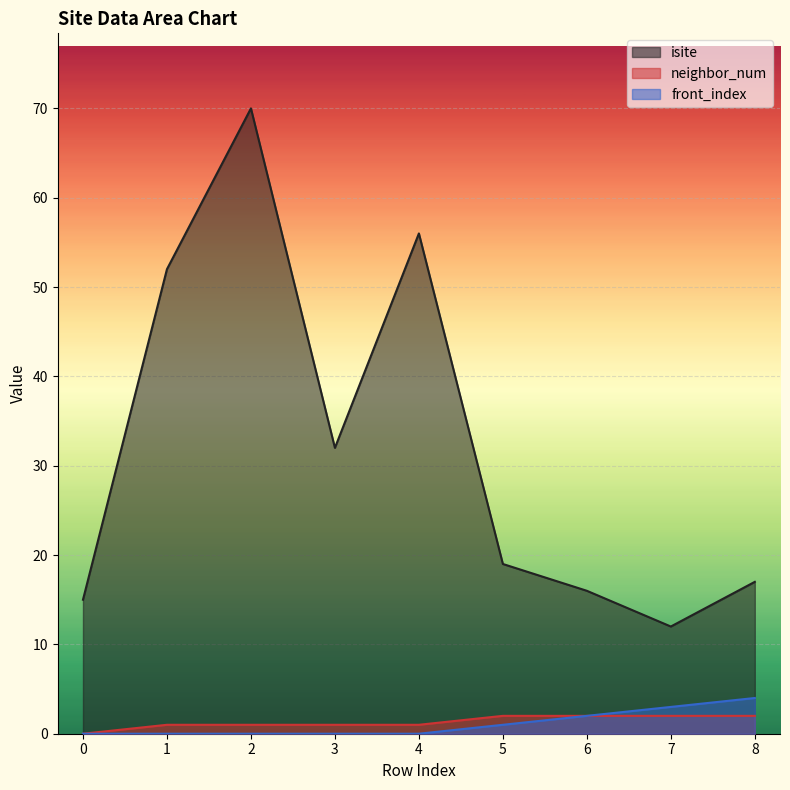

Where is front_index nearest to the value 2?

6